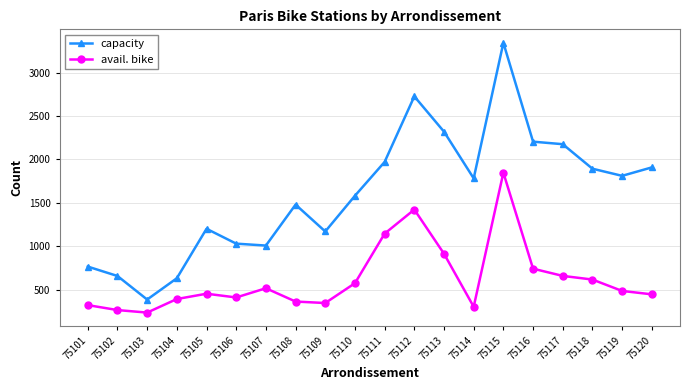

Count the number of categories in the chart.

20